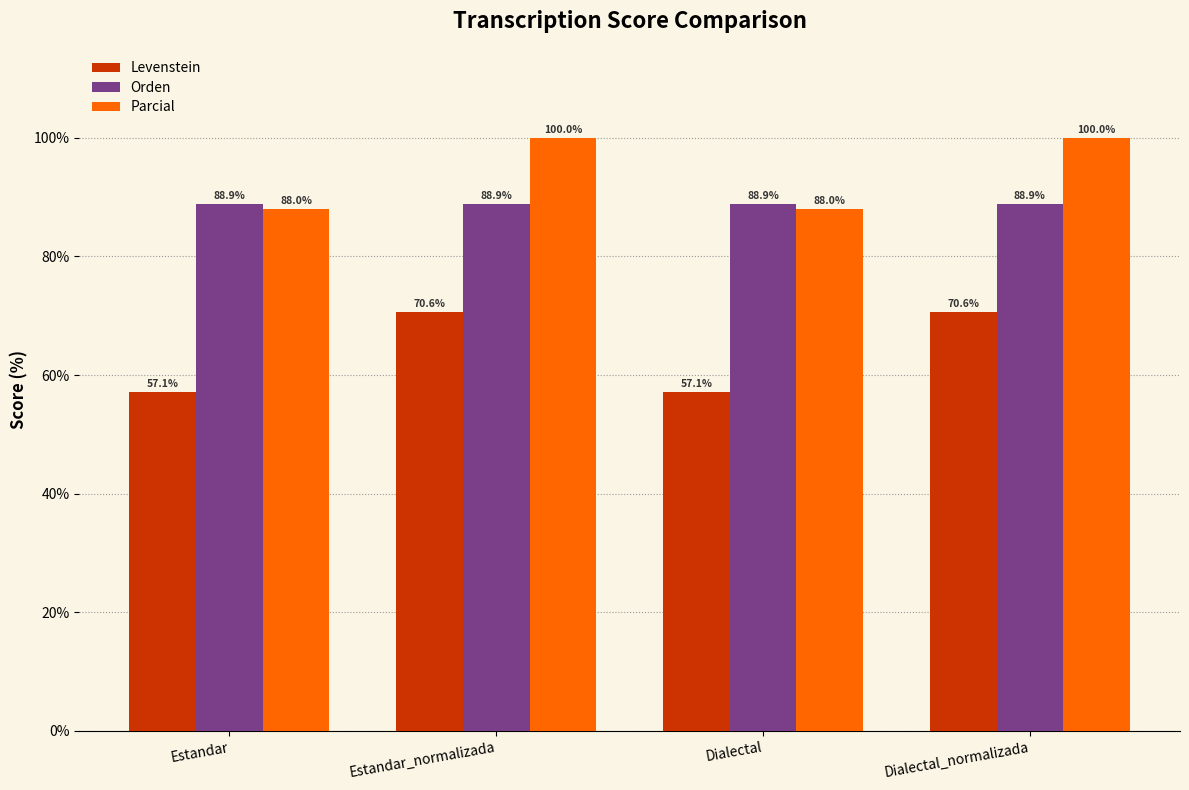

What is the spread (max minus min) of values at Estandar_normalizada?

29.4